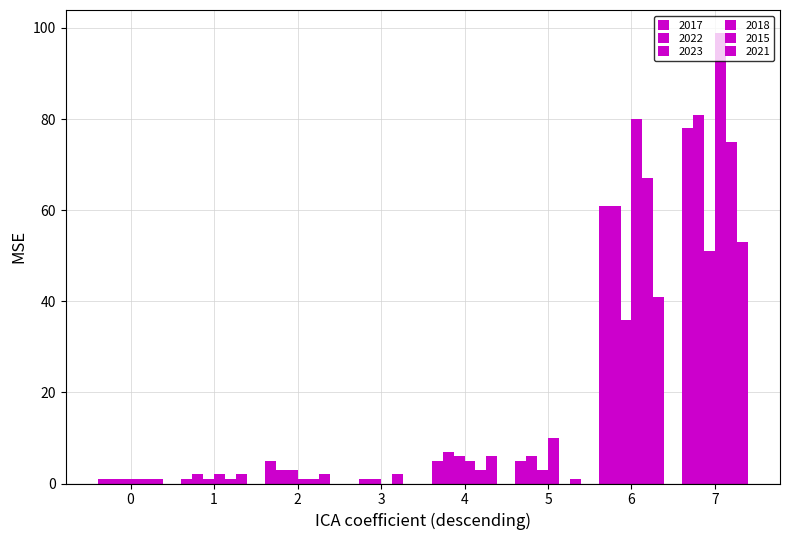

Count the number of data series in this chart.

6